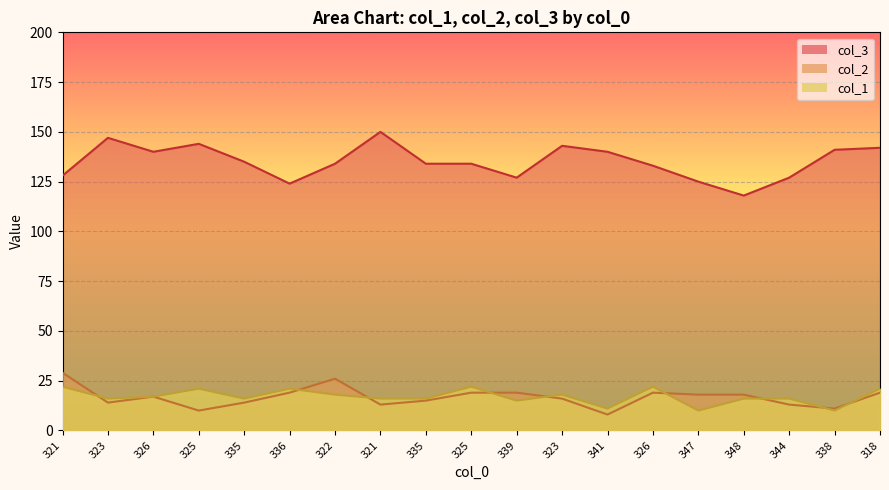

True or false: col_2 and col_3 intersect in this chart.

False